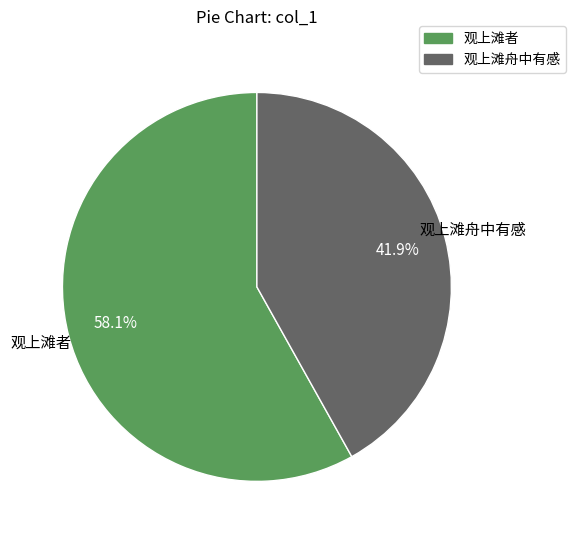

What is the total percentage of 观上滩舟中有感 and 观上滩者?

100.0%